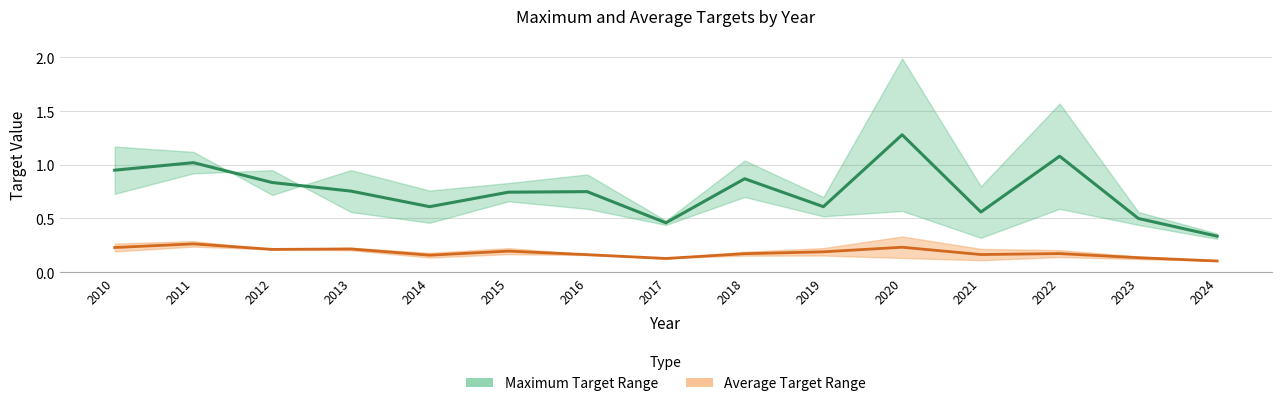

What value does the MaximumTargetForHigh series have at 2012?

0.9